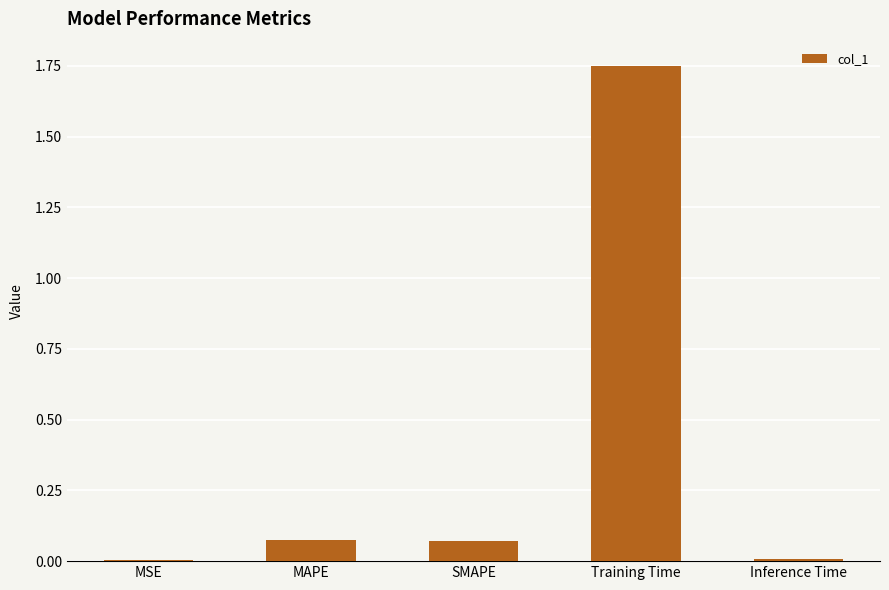

What is the sum of all values?

1.9